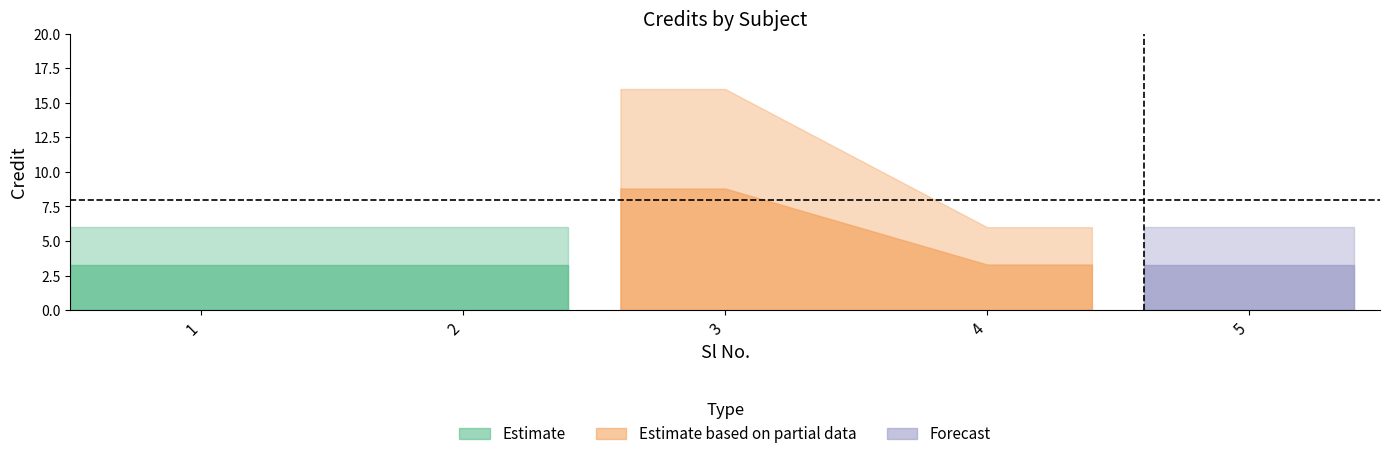

What is the ratio of the value at 4 to the value at 5?

1.0